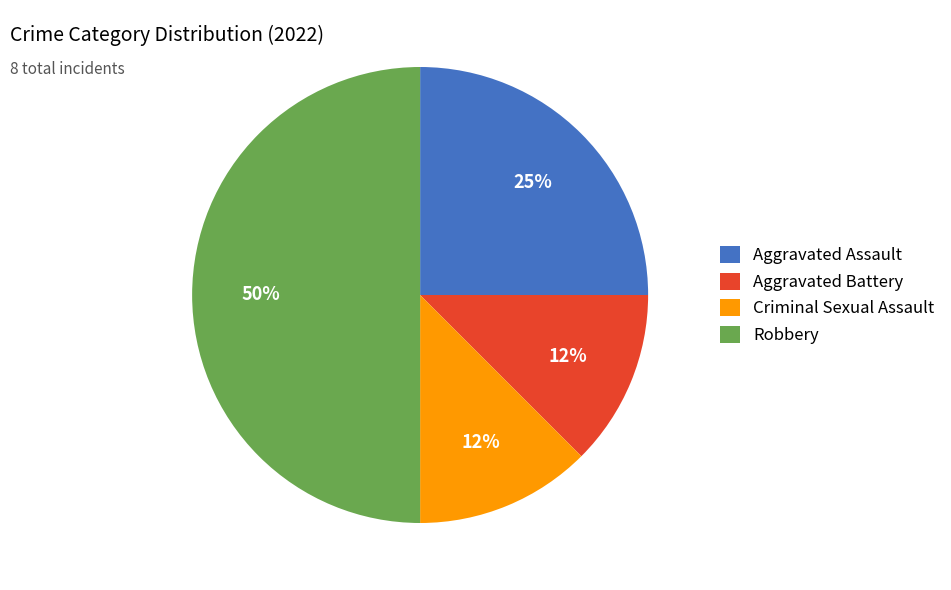

Combined, do Aggravated Battery and Aggravated Assault account for over 50%?

No